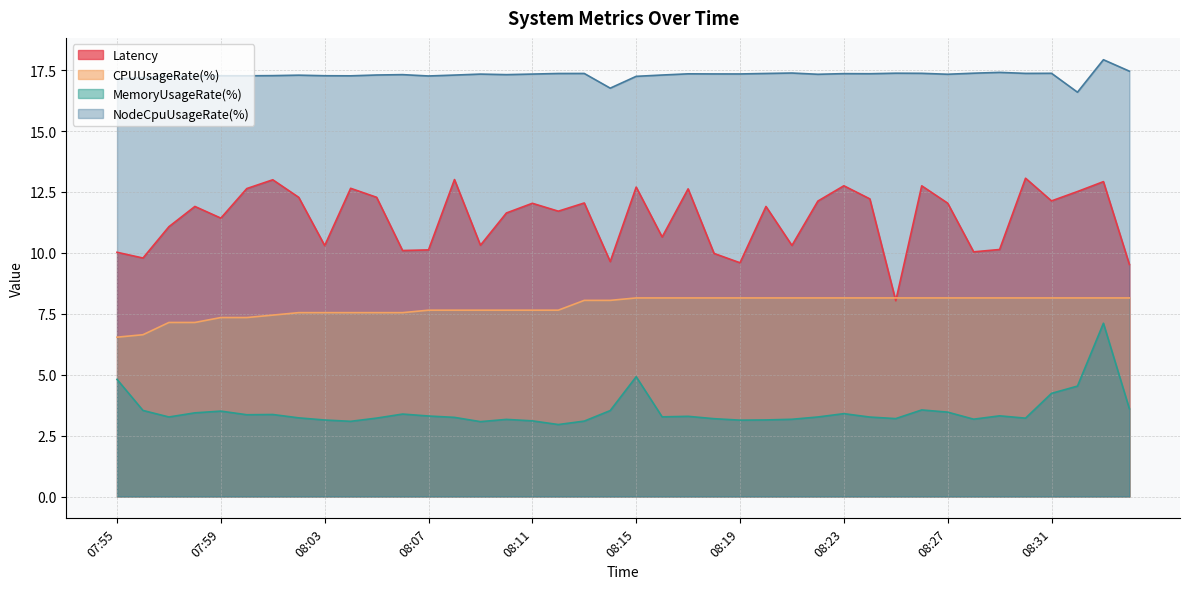

Reading left to right, extract all data points from this chart.

Latency: 07:55=10.0	07:56=9.8	07:57=11.1	07:58=11.9	07:59=11.4	08:00=12.6	08:01=13.0	08:02=12.3	08:03=10.3	08:04=12.7	08:05=12.3	08:06=10.1	08:07=10.1	08:08=13.0	08:09=10.3	08:10=11.6	08:11=12.0	08:12=11.7	08:13=12.0	08:14=9.6	08:15=12.7	08:16=10.7	08:17=12.6	08:18=10.0	08:19=9.6	08:20=11.9	08:21=10.3	08:22=12.1	08:23=12.8	08:24=12.2	08:25=8.0	08:26=12.8	08:27=12.0	08:28=10.0	08:29=10.1	08:30=13.1	08:31=12.1	08:32=12.5	08:33=12.9	08:34=9.5
CPUUsageRate(%): 07:55=6.5	07:56=6.6	07:57=7.1	07:58=7.1	07:59=7.3	08:00=7.3	08:01=7.4	08:02=7.5	08:03=7.5	08:04=7.5	08:05=7.5	08:06=7.5	08:07=7.6	08:08=7.6	08:09=7.6	08:10=7.6	08:11=7.6	08:12=7.6	08:13=8.1	08:14=8.1	08:15=8.2	08:16=8.2	08:17=8.2	08:18=8.2	08:19=8.2	08:20=8.2	08:21=8.2	08:22=8.2	08:23=8.2	08:24=8.2	08:25=8.2	08:26=8.2	08:27=8.2	08:28=8.2	08:29=8.2	08:30=8.2	08:31=8.2	08:32=8.2	08:33=8.2	08:34=8.2
MemoryUsageRate(%): 07:55=4.8	07:56=3.5	07:57=3.3	07:58=3.4	07:59=3.5	08:00=3.4	08:01=3.4	08:02=3.2	08:03=3.1	08:04=3.1	08:05=3.2	08:06=3.4	08:07=3.3	08:08=3.2	08:09=3.1	08:10=3.2	08:11=3.1	08:12=3.0	08:13=3.1	08:14=3.5	08:15=4.9	08:16=3.3	08:17=3.3	08:18=3.2	08:19=3.1	08:20=3.1	08:21=3.2	08:22=3.3	08:23=3.4	08:24=3.3	08:25=3.2	08:26=3.6	08:27=3.5	08:28=3.2	08:29=3.3	08:30=3.2	08:31=4.2	08:32=4.5	08:33=7.1	08:34=3.6
NodeCpuUsageRate(%): 07:55=17.1	07:56=17.2	07:57=17.3	07:58=17.3	07:59=17.3	08:00=17.3	08:01=17.3	08:02=17.3	08:03=17.3	08:04=17.3	08:05=17.3	08:06=17.3	08:07=17.3	08:08=17.3	08:09=17.3	08:10=17.3	08:11=17.3	08:12=17.4	08:13=17.4	08:14=16.8	08:15=17.2	08:16=17.3	08:17=17.4	08:18=17.3	08:19=17.3	08:20=17.4	08:21=17.4	08:22=17.3	08:23=17.4	08:24=17.4	08:25=17.4	08:26=17.4	08:27=17.3	08:28=17.4	08:29=17.4	08:30=17.4	08:31=17.4	08:32=16.6	08:33=17.9	08:34=17.5